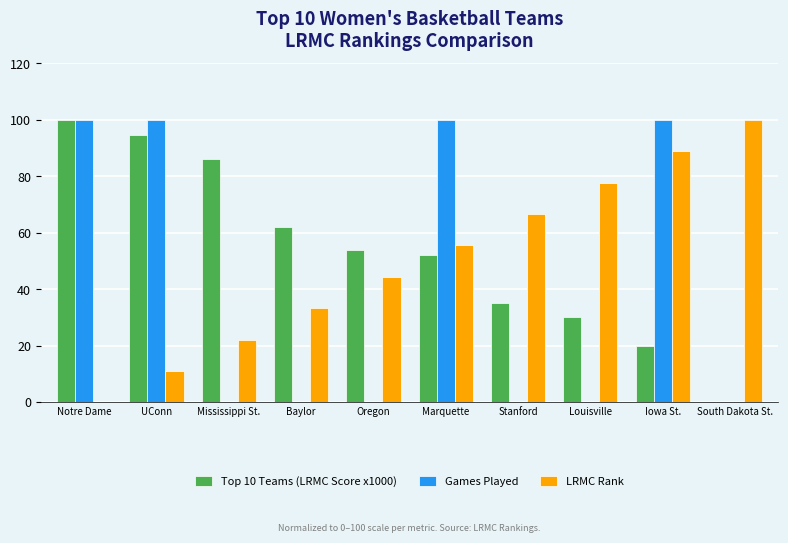

What is the sum of the Games Played values at Louisville and Iowa St.?

100.0